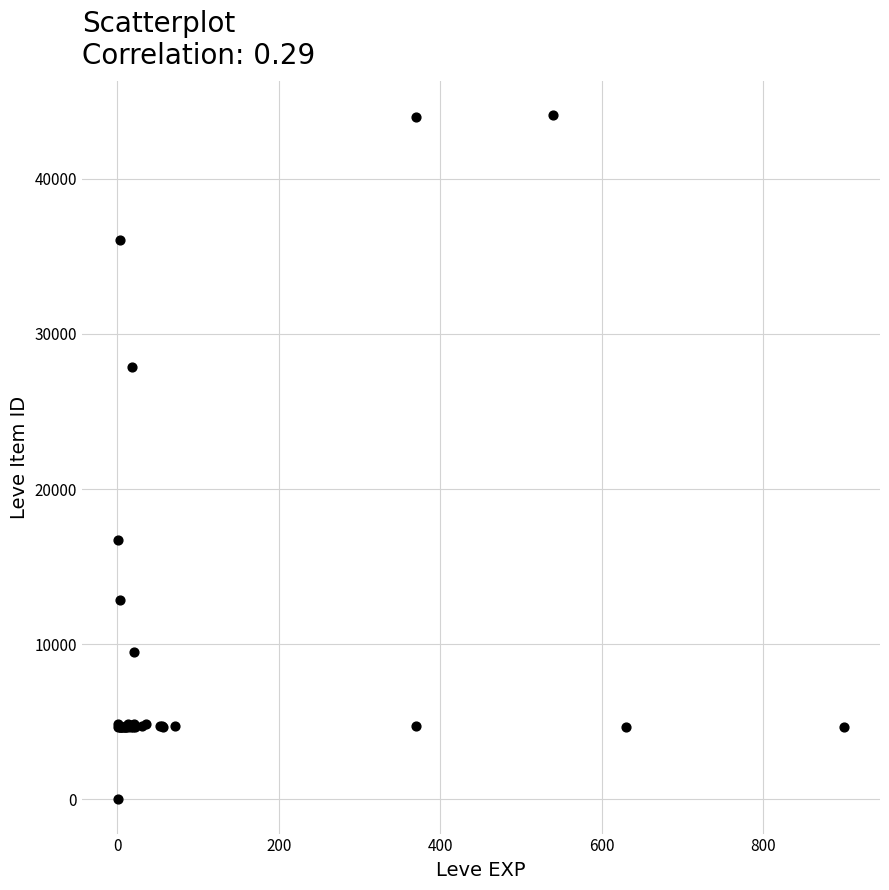

What Y value in the scatter plot is closest to 22050?

16734